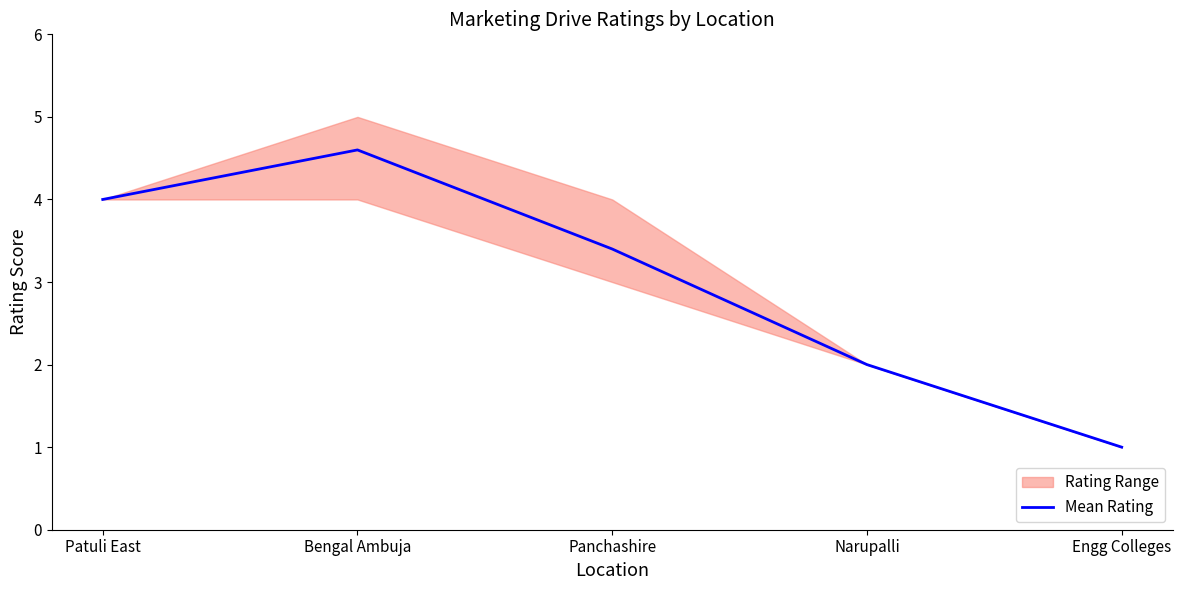

How many lines are shown in the chart?

1